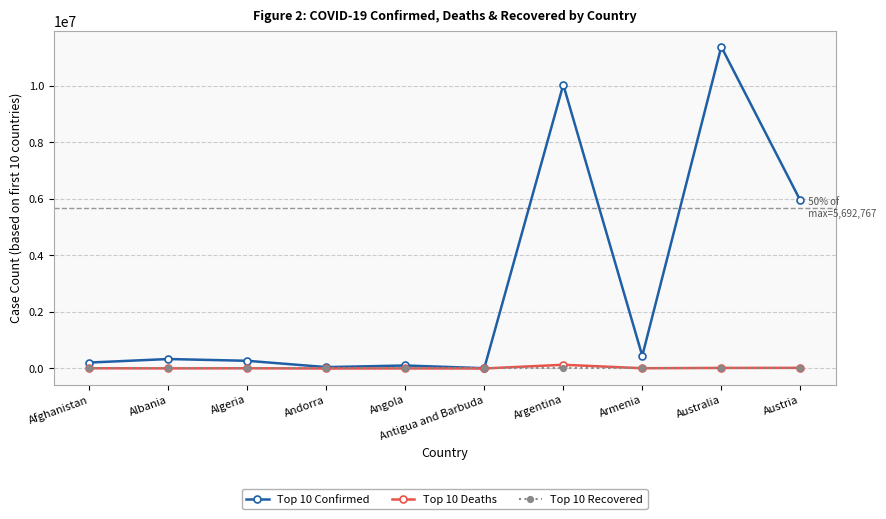

Which series has the largest total across all categories?

Top 10 Confirmed